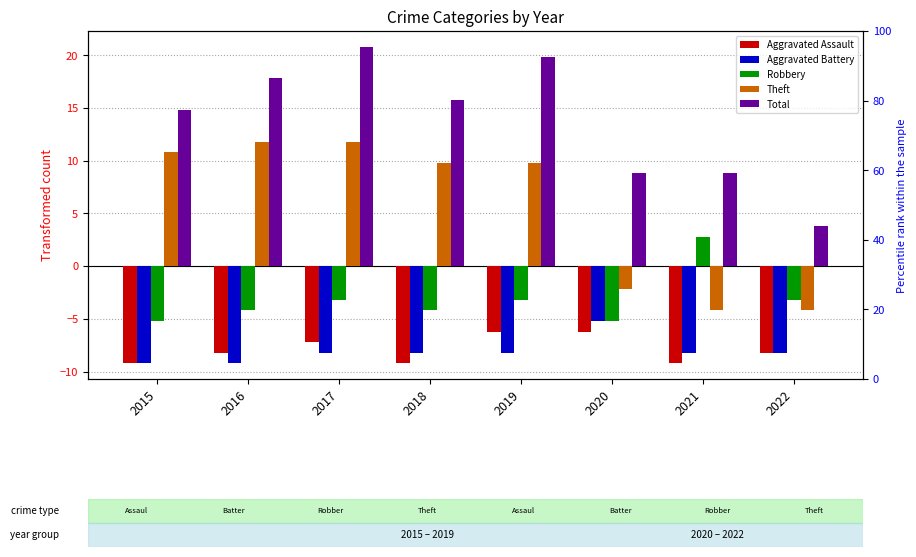

What is the total value across all series at 2018?

4.0